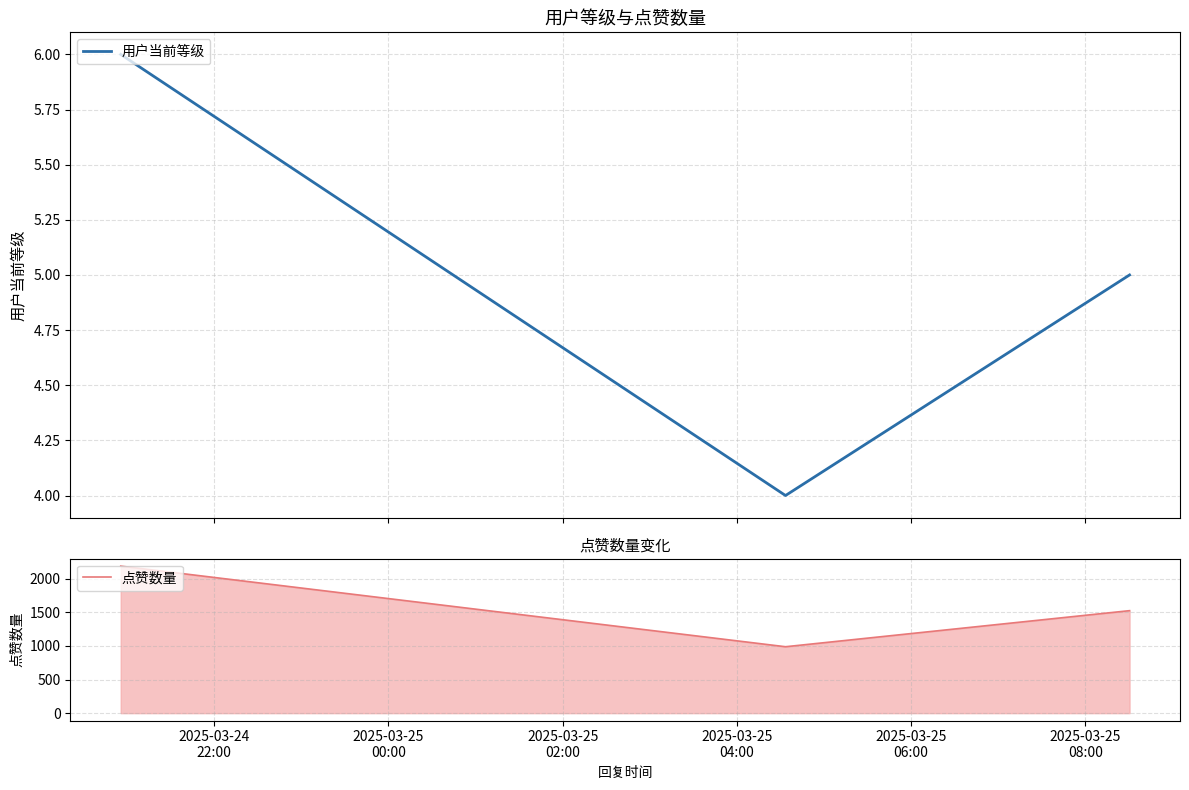

What is the highest value of the 用户当前等级 series?

6